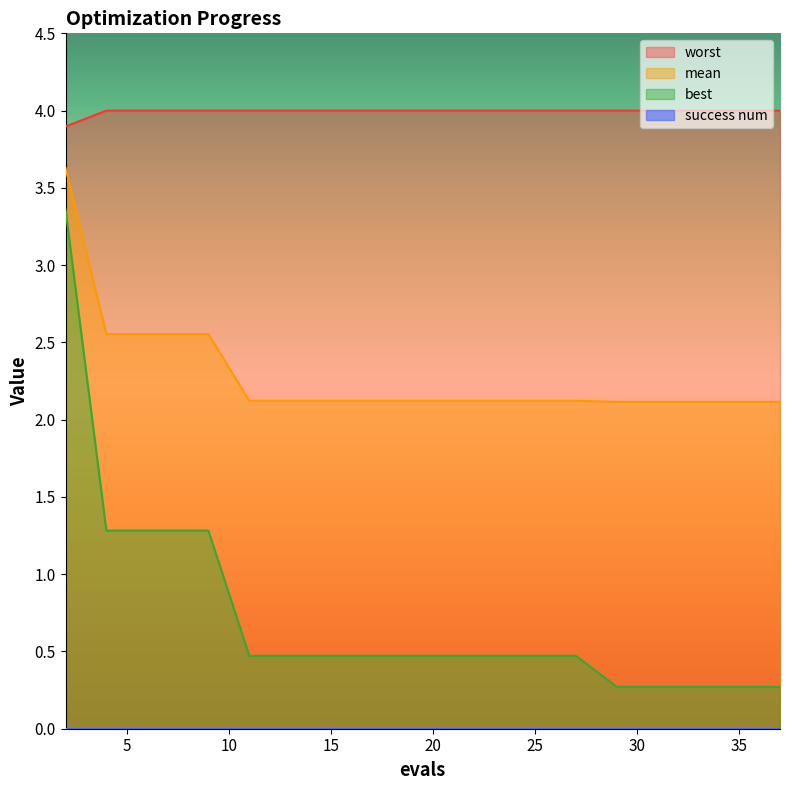

What is the highest value of the mean series?

3.6